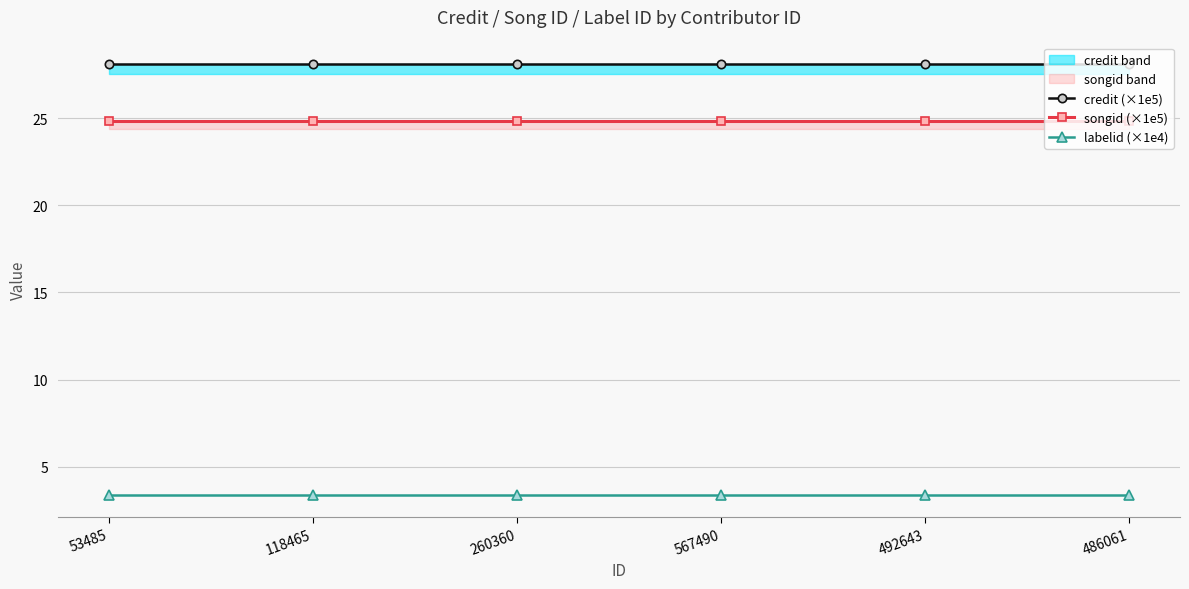

Does the chart have visible grid lines?

Yes